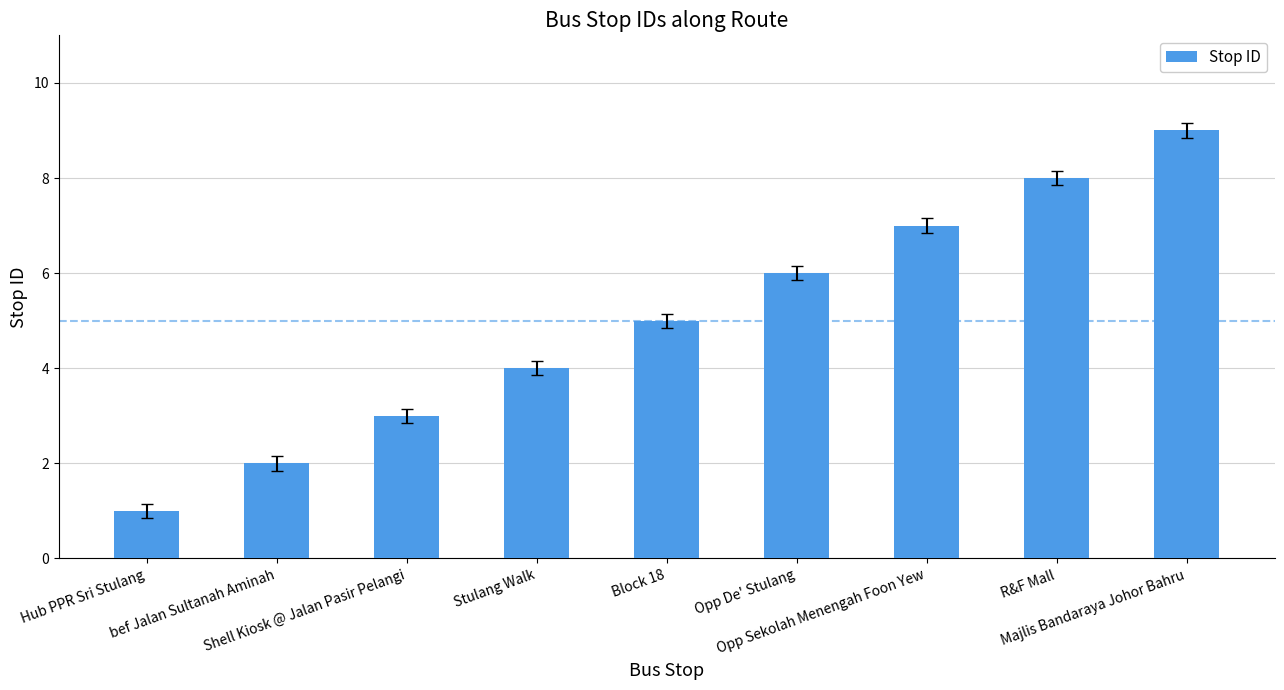

What is the difference between the second highest and minimum values?

7